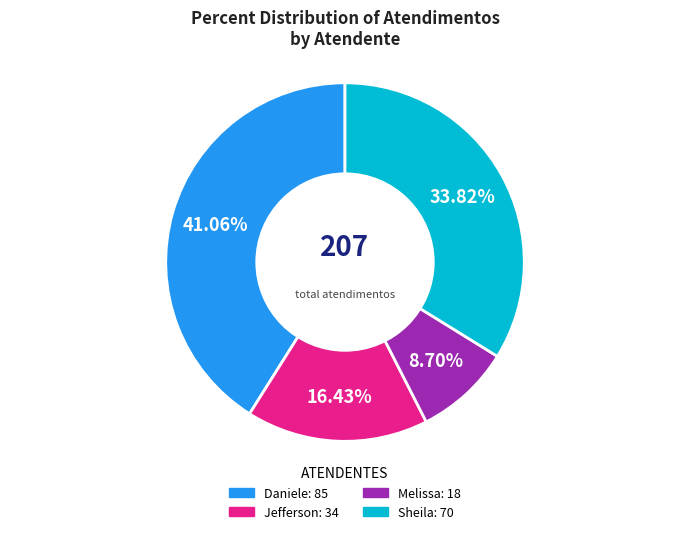

Is there any slice that represents more than half of the pie?

No